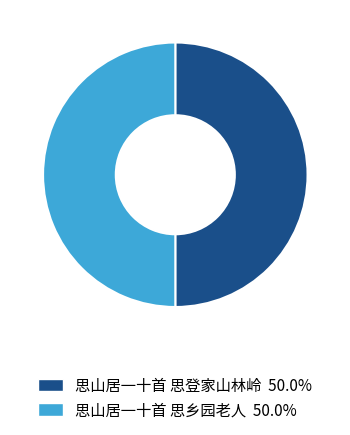

What is the ratio of the value at 思山居一十首 思登家山林岭 to the value at 思山居一十首 思乡园老人?

1.0